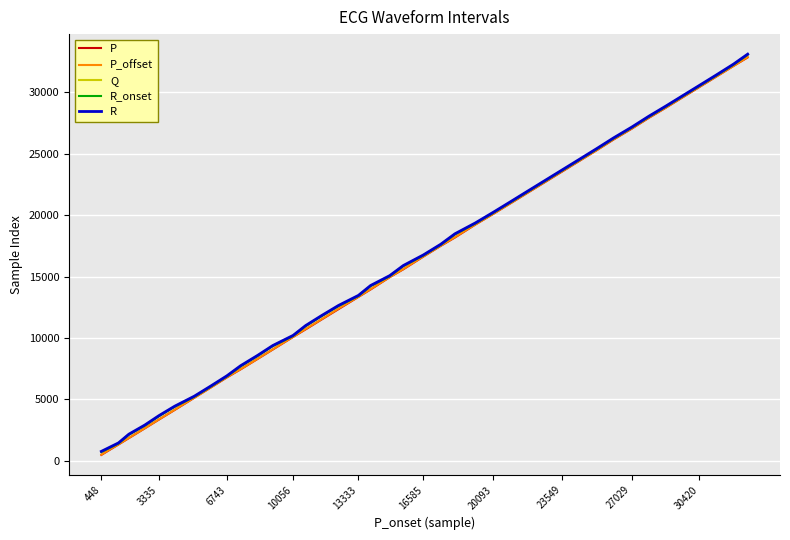

Does the chart have visible grid lines?

Yes